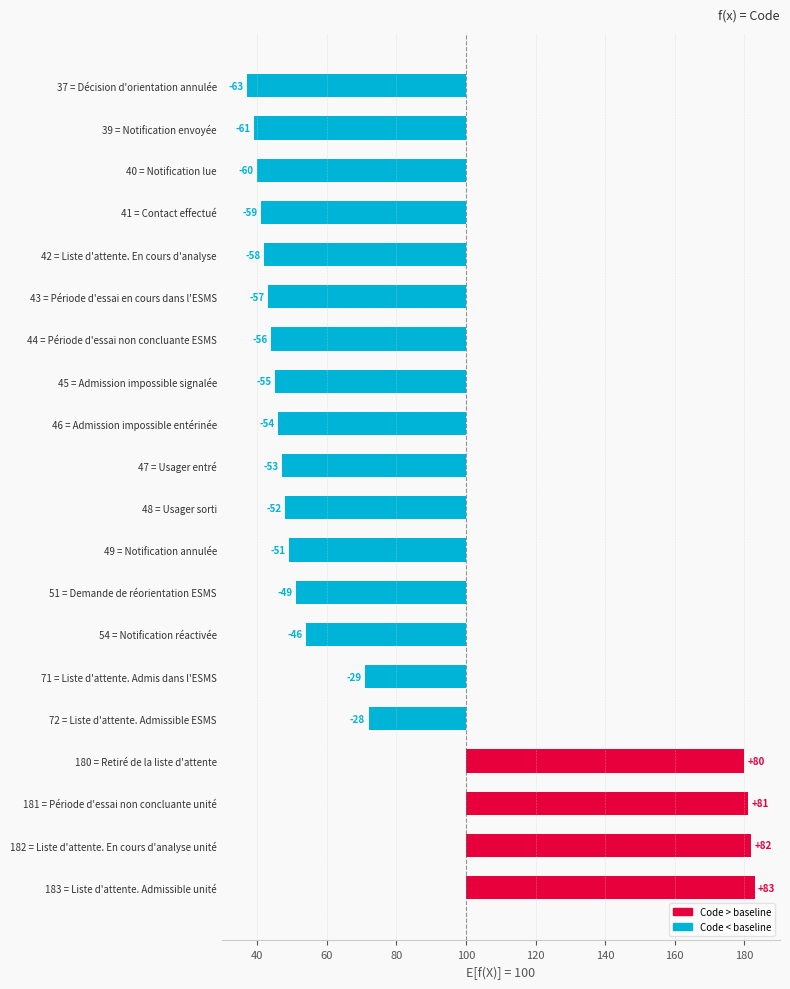

Is it true that the value at 51 = Demande de réorientation ESMS is -49?

True